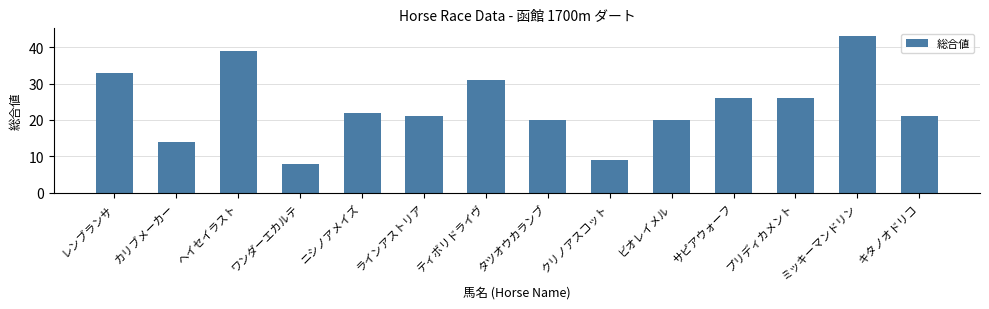

Reading left to right, transcribe all the data shown in this chart.

33	14	39	8	22	21	31	20	9	20	26	26	43	21